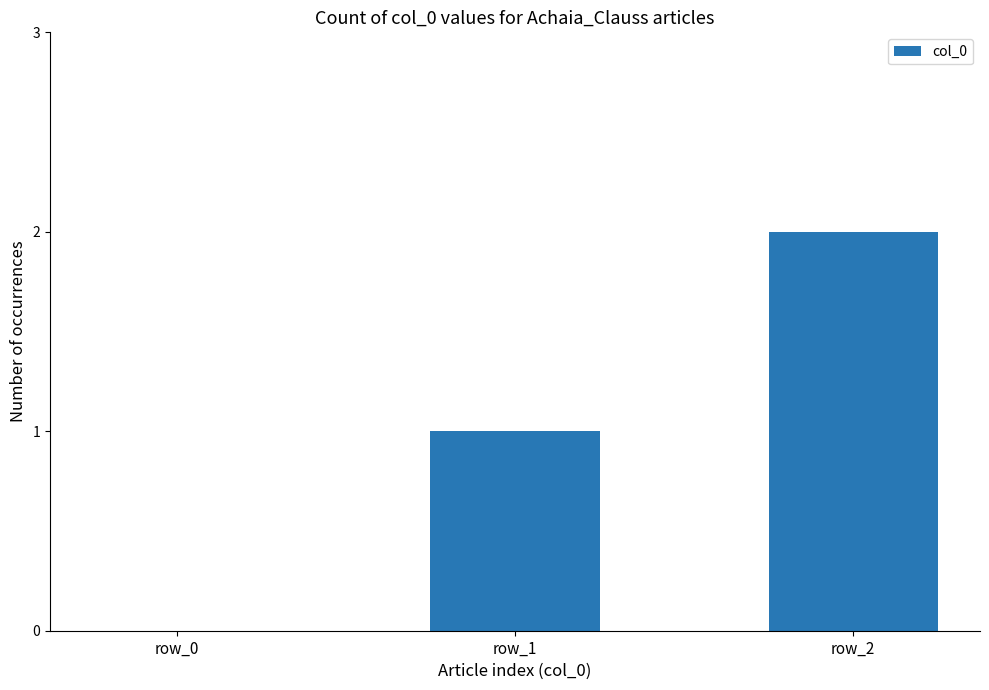

Are the bars grouped side by side (vs. stacked)?

No